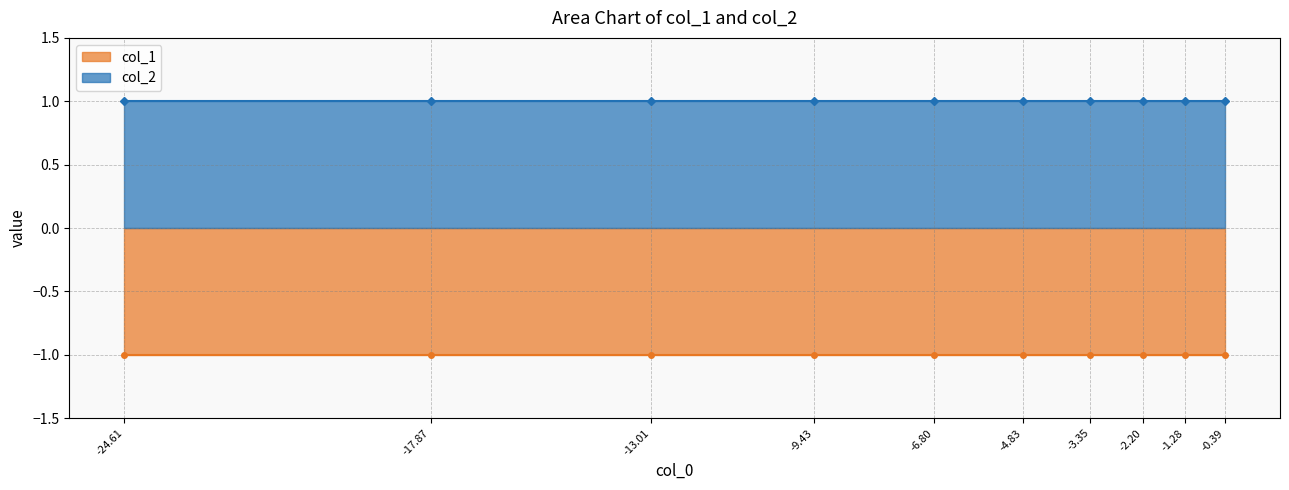

Read the col_2 value at 2.

1